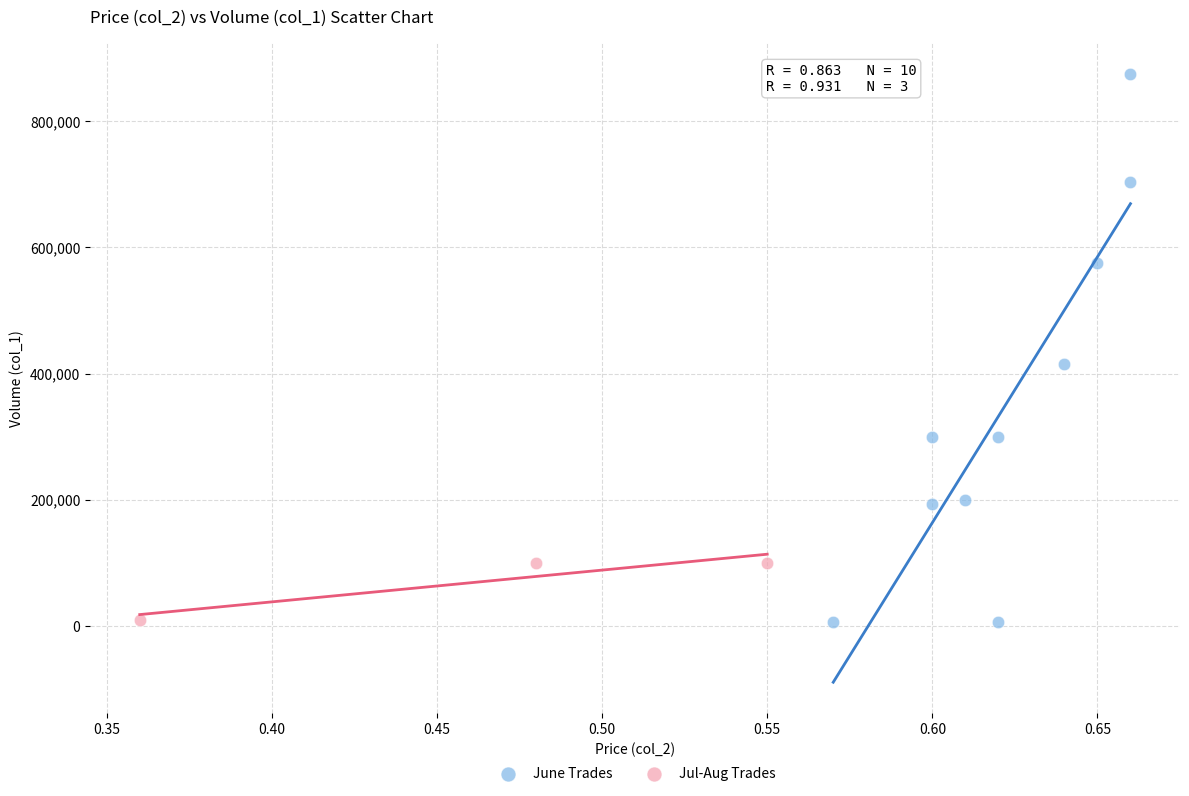

Which series has the largest Y range (max minus min)?

June Trades